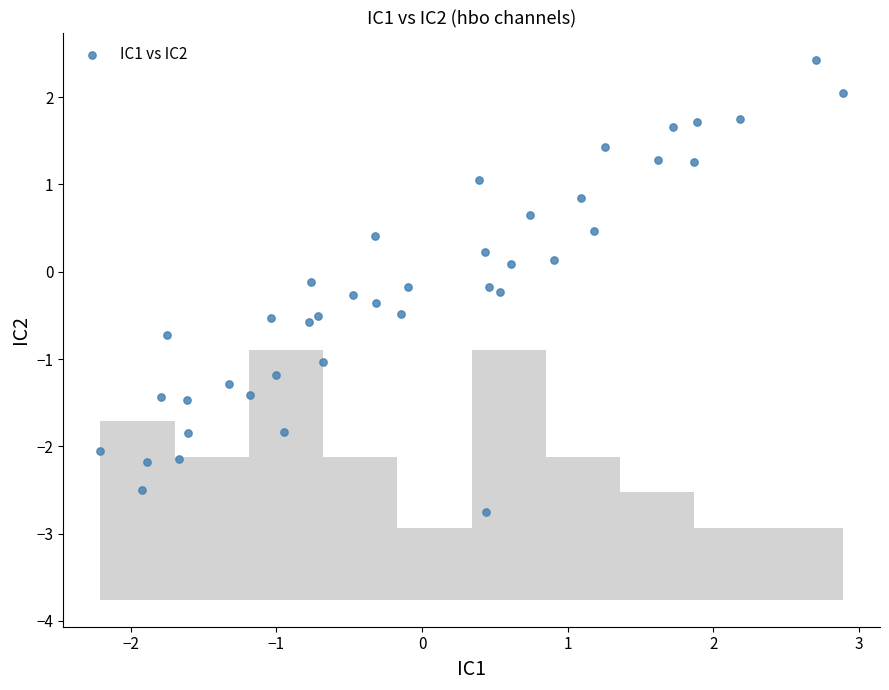

What is the range of X values (max minus min)?

5.1